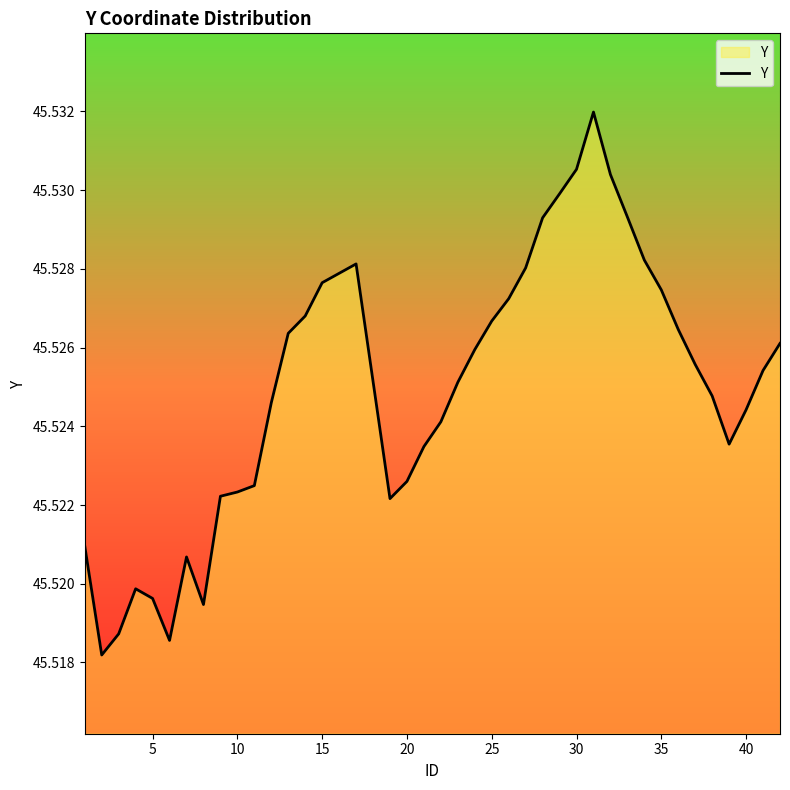

Does the chart display data point markers on the line(s)?

No